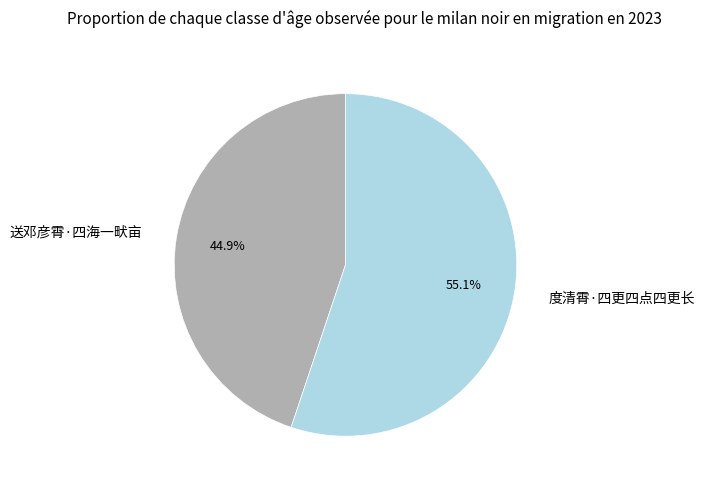

How many slices are in this pie chart?

2